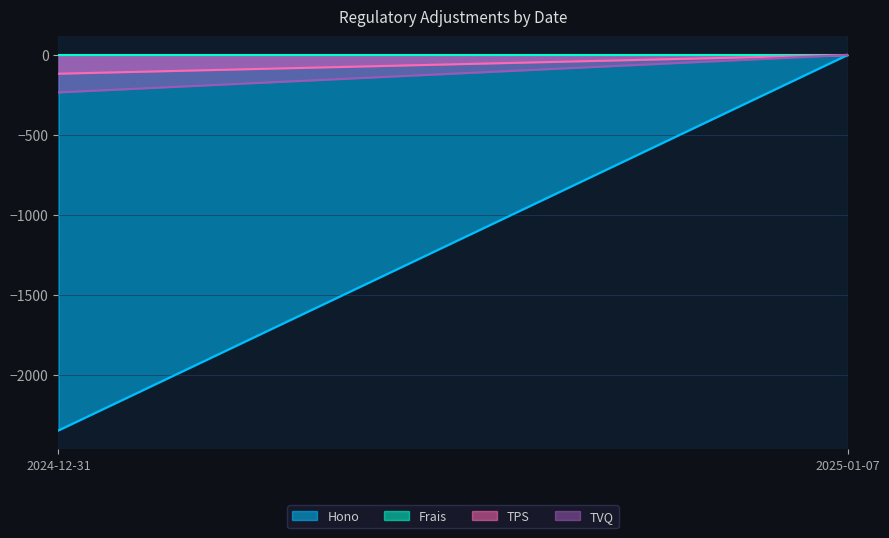

What is the difference between the highest and lowest values at 2024-12-31?

2347.9